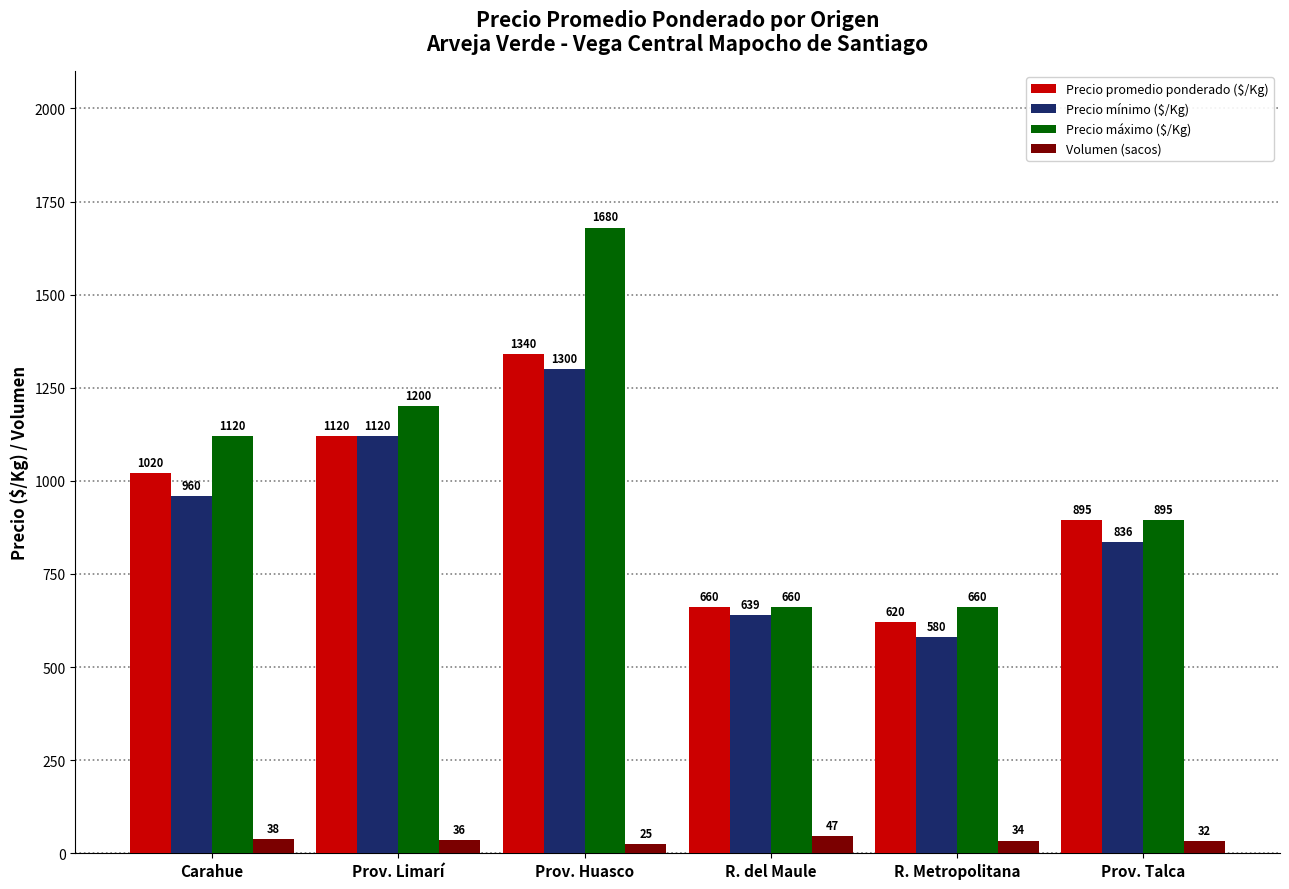

Where does the Volumen (sacos) series first go above 36?

Carahue